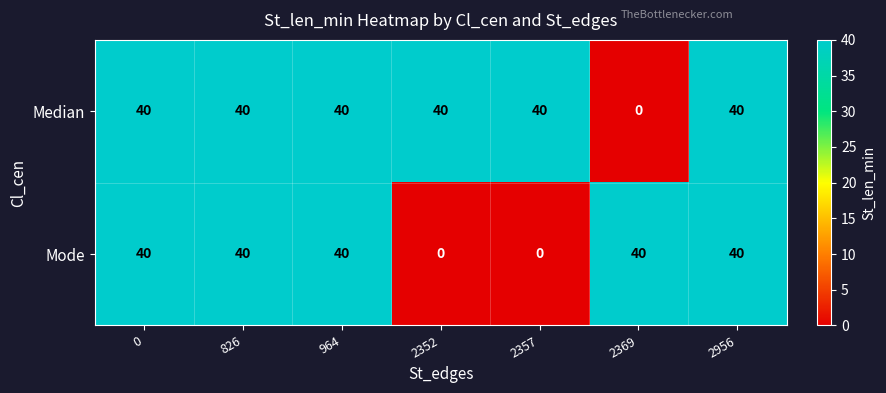

Reading left to right, what are all the values shown in this chart?

Median: 0=40	826=40	964=40	2352=40	2357=40	2369=0	2956=40
Mode: 0=40	826=40	964=40	2352=0	2357=0	2369=40	2956=40